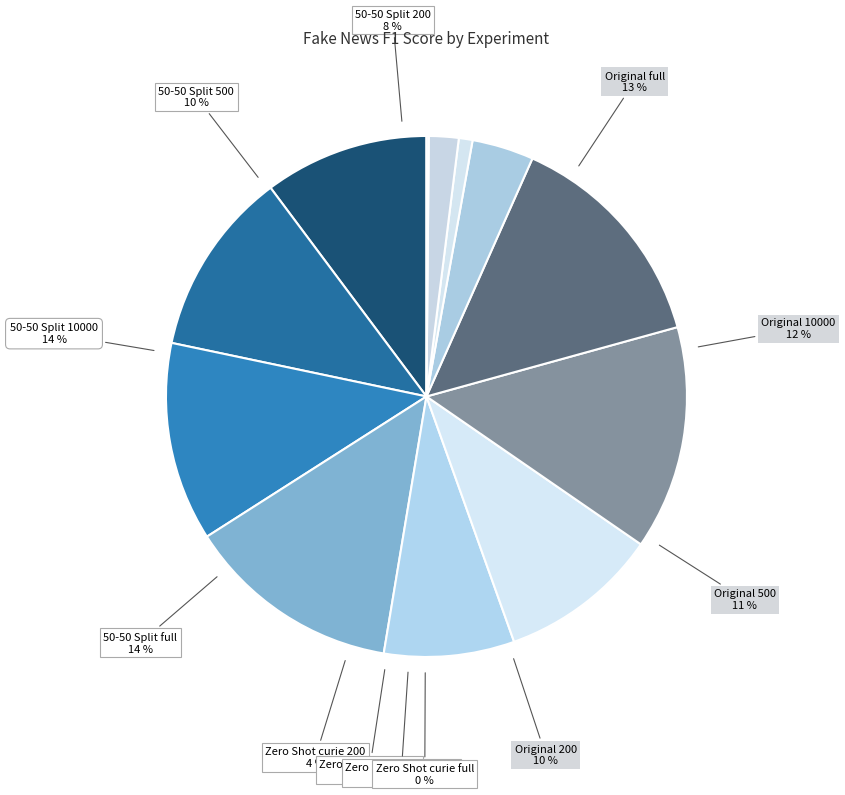

True or false: Original 200 accounts for 1% of the total.

False